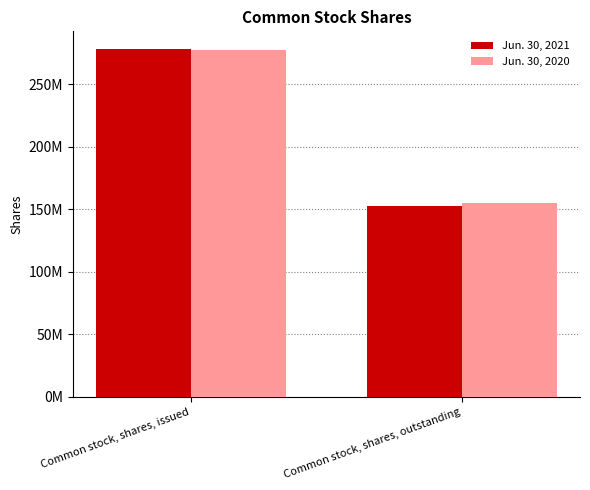

Are the bars horizontal?

No